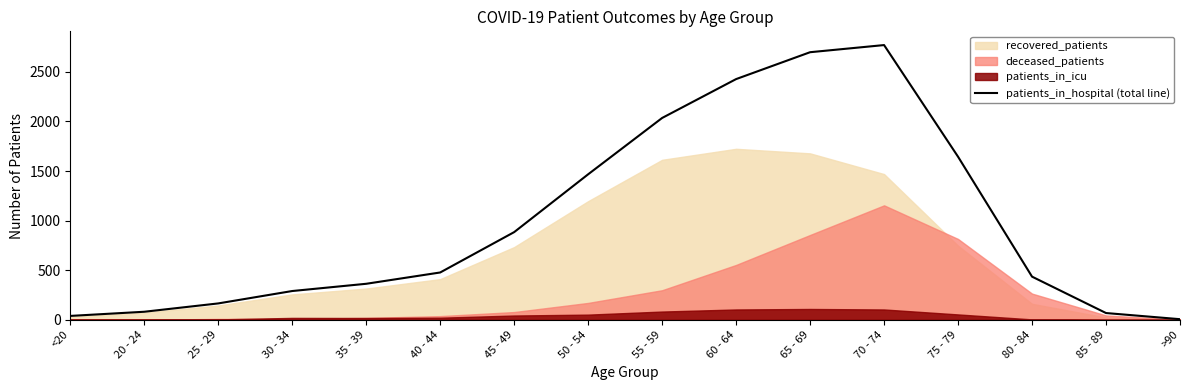

The value at 35 - 39 is 363. True or false?

True